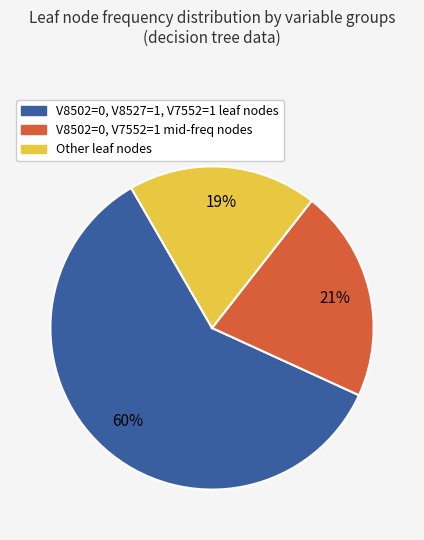

To the nearest percent, what is the difference between the largest and smallest slice percentages?

41%